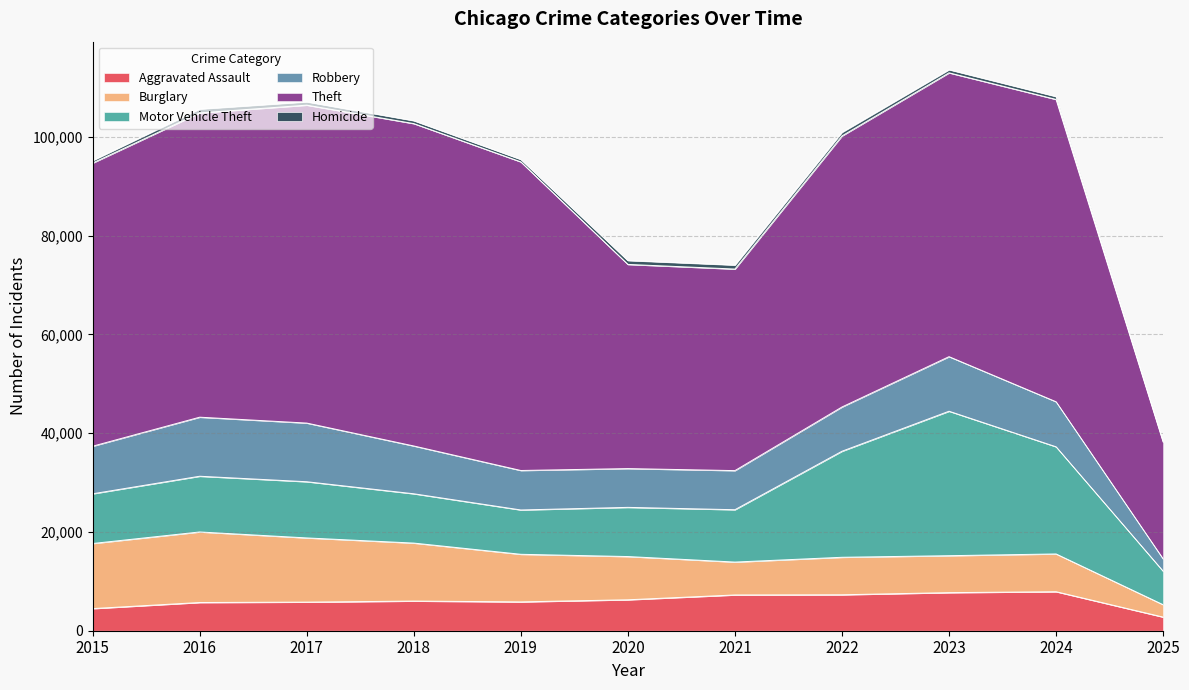

What is the spread (max minus min) of values at 2020?

40562